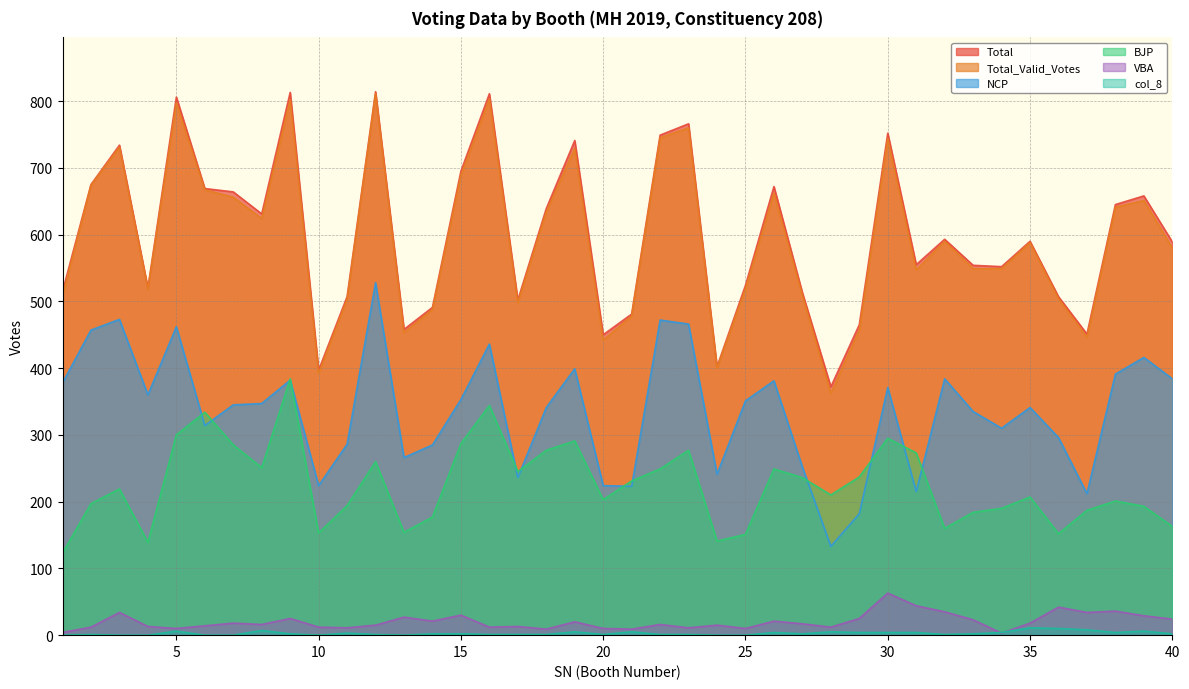

List the series in order of their peak value, lowest first.

col_8, VBA, BJP, NCP, Total_Valid_Votes, Total